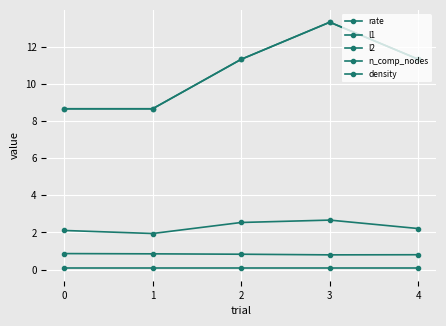

Is this an area chart (filled region under the line)?

No